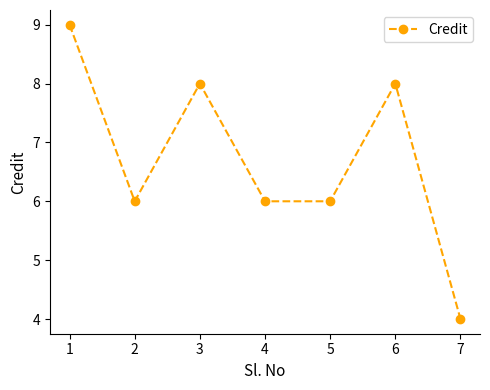

What is the average value?

7